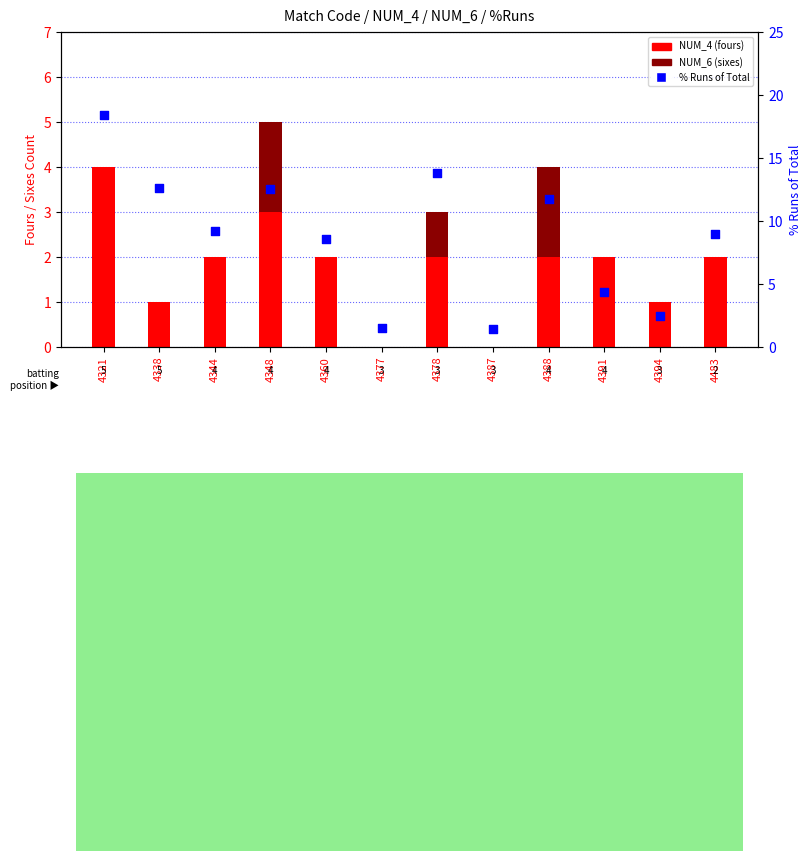

Which series reaches the maximum Y coordinate?

% Runs of Total